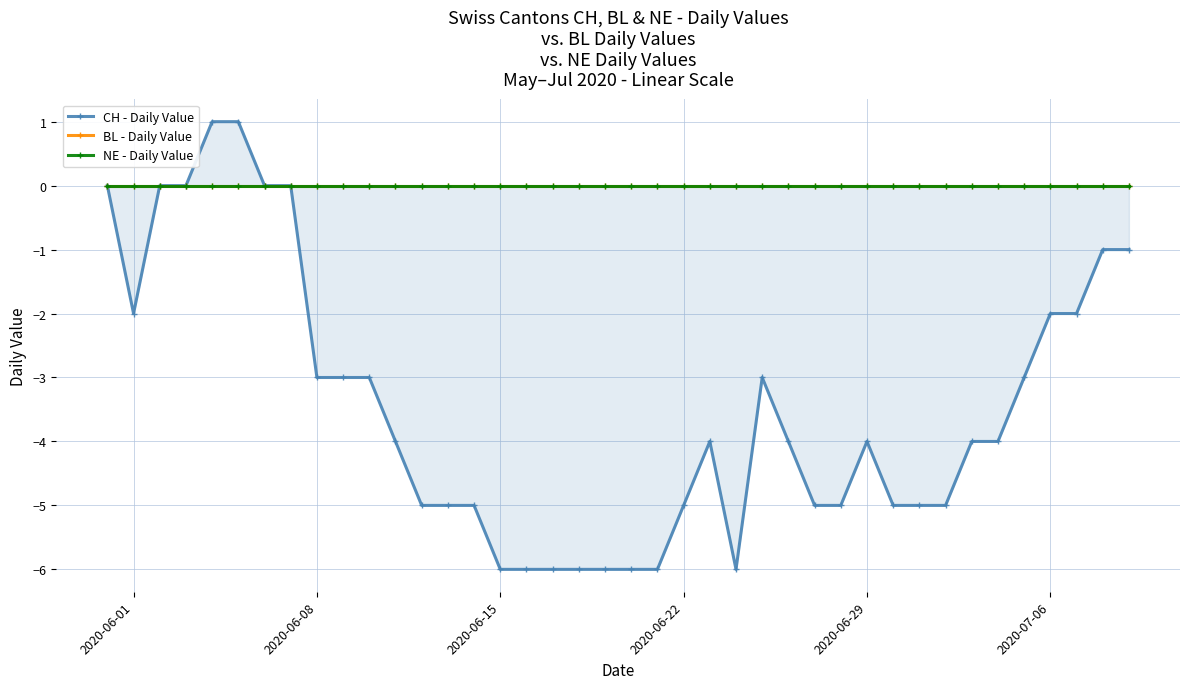

Which series has the largest range (max minus min)?

CH - Daily Value